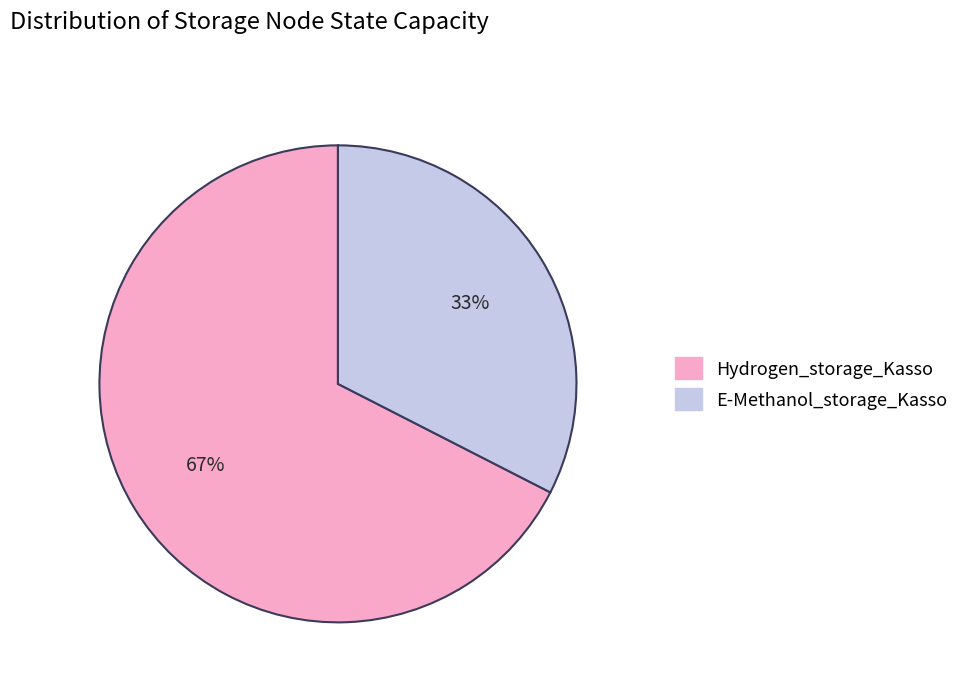

Which slice is the largest?

Hydrogen_storage_Kasso